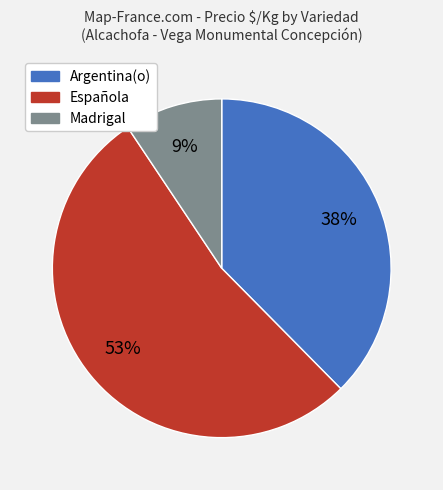

Rank the categories by value from lowest to highest.

Madrigal, Argentina(o), Española